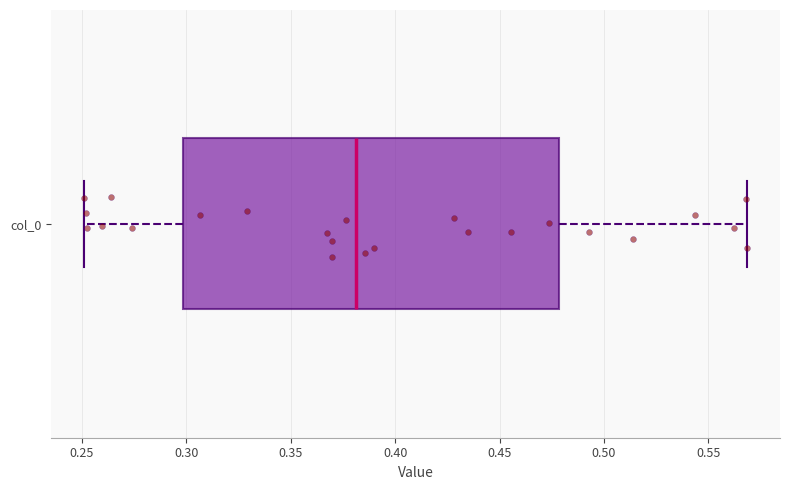

Transcribe this box plot: give where the median line is, the range the box spans, and where the two whiskers end, as read against the x-axis. The values are not printed on the chart, so give them approximately, as read against the axis.

median 0.38, box 0.30 to 0.48, whiskers 0.25 to 0.57